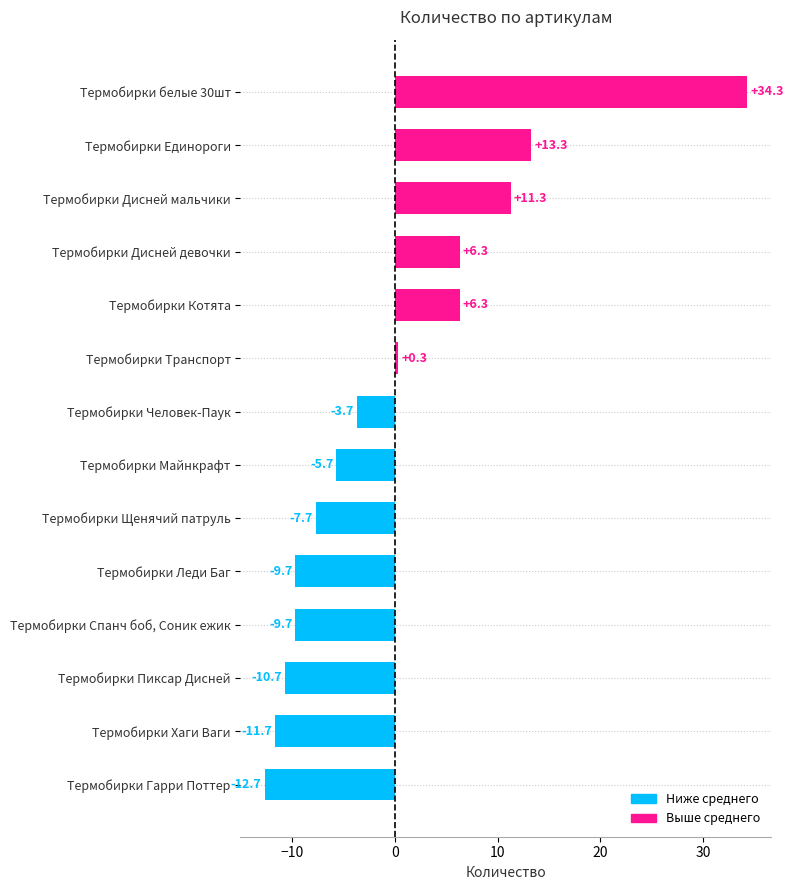

Reading bottom to top, what are all the values shown in this chart?

-12.7	-11.7	-10.7	-9.7	-9.7	-7.7	-5.7	-3.7	0.3	6.3	6.3	11.3	13.3	34.3